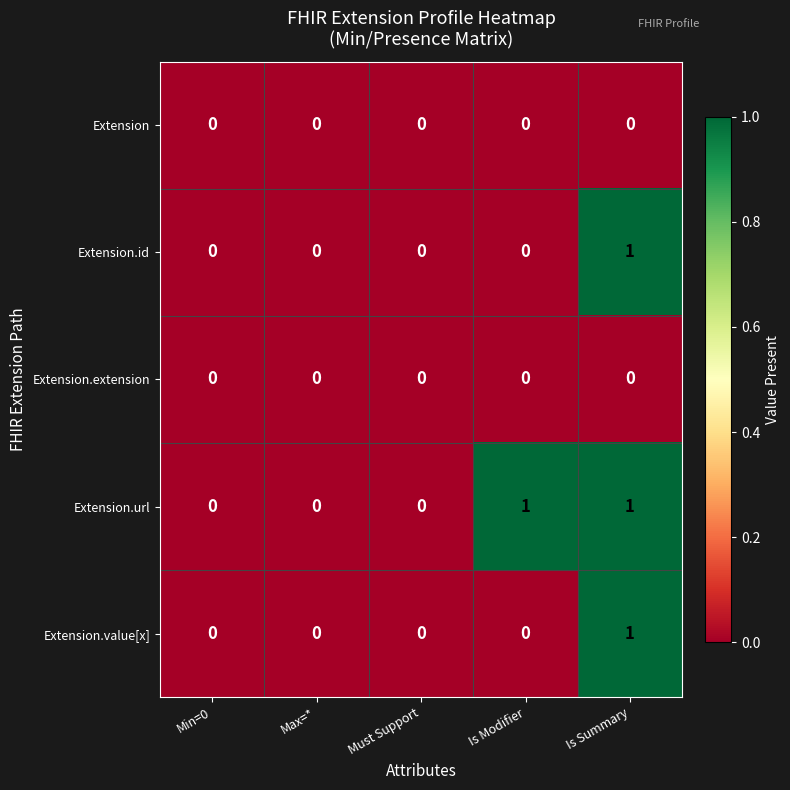

The value of Extension.extension at Min=0 is 0. True or false?

True